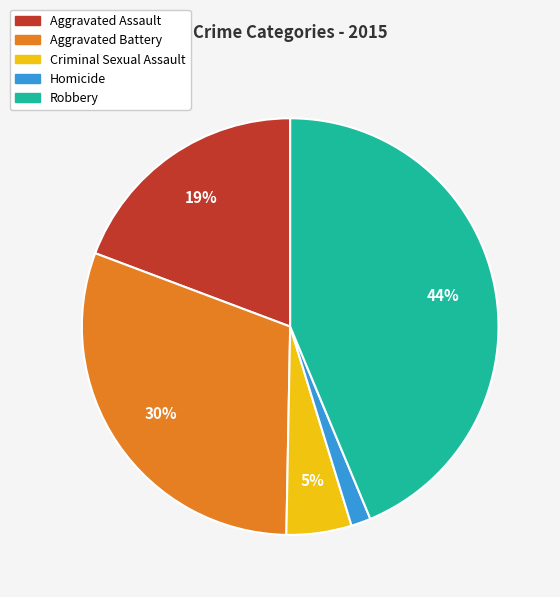

Which category has the biggest portion of the pie?

Robbery